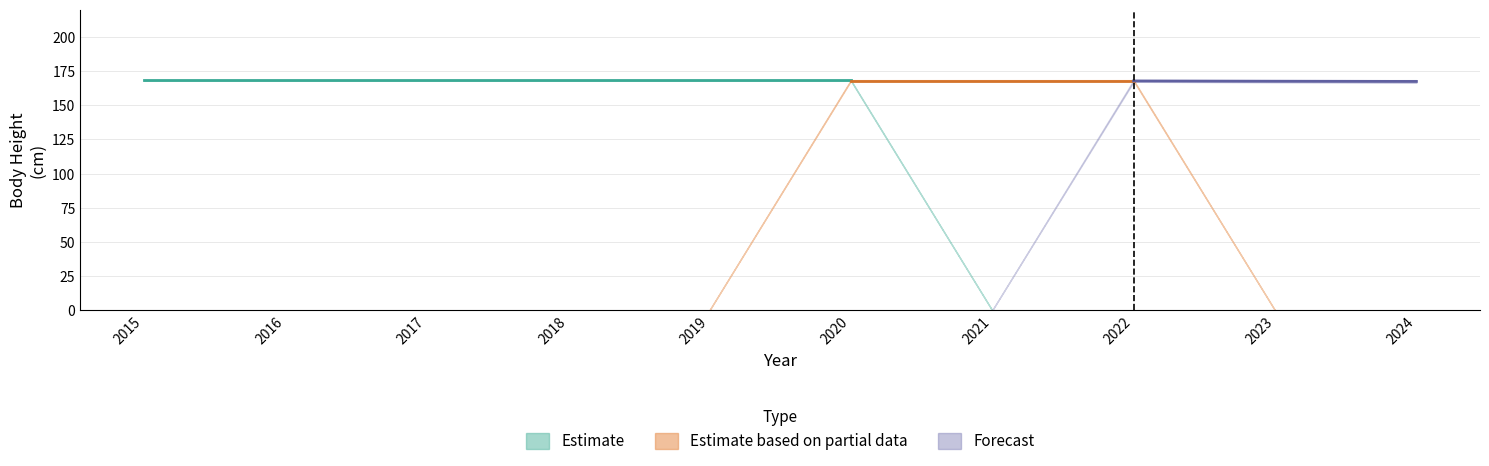

Which series changed the most between 2017 and 2021?

Estimate